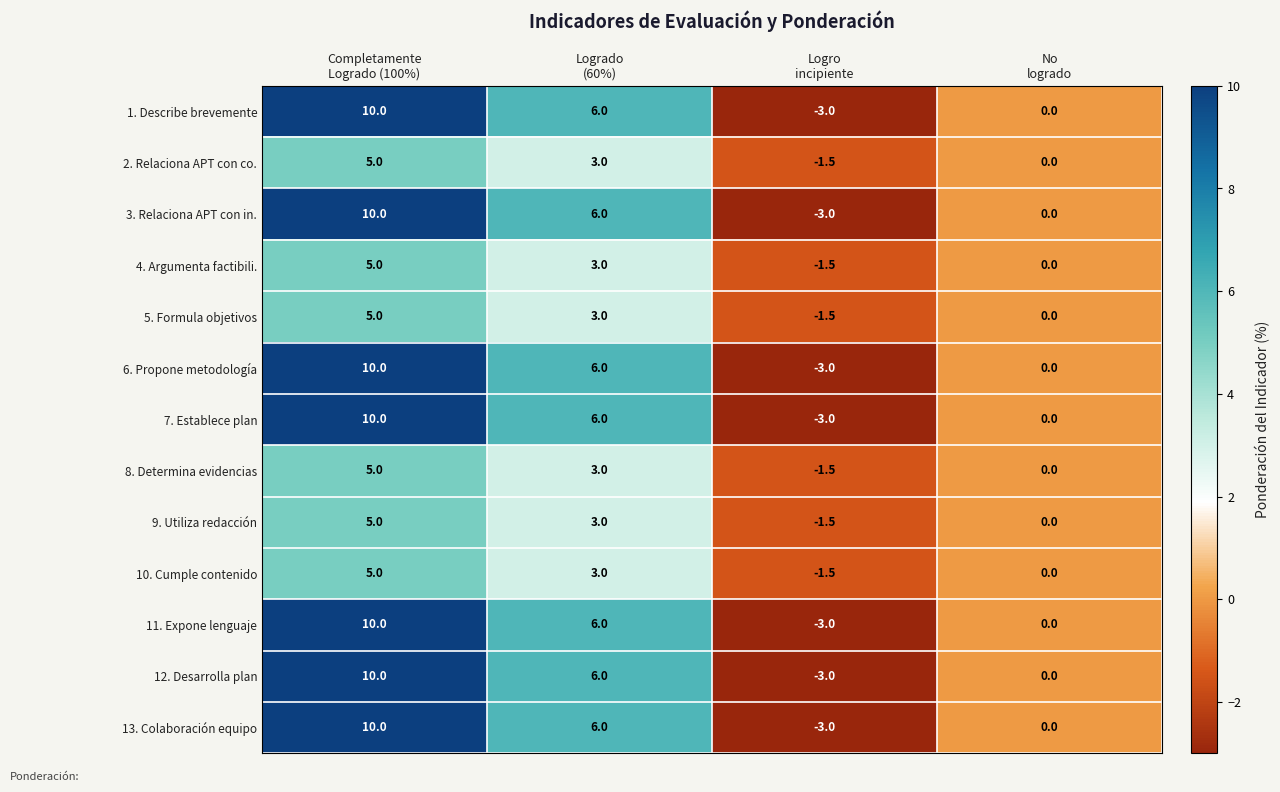

What is the sum of all 11. Expone lenguaje values?

13.0